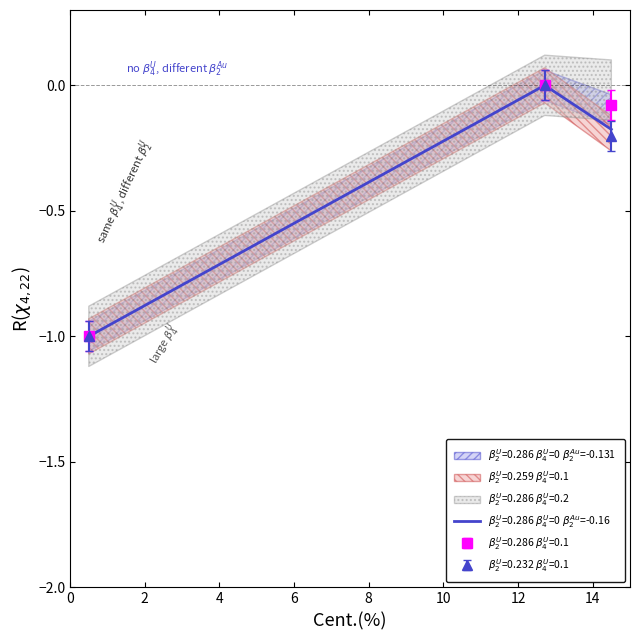

At how many categories does at least one series exceed 0?

1